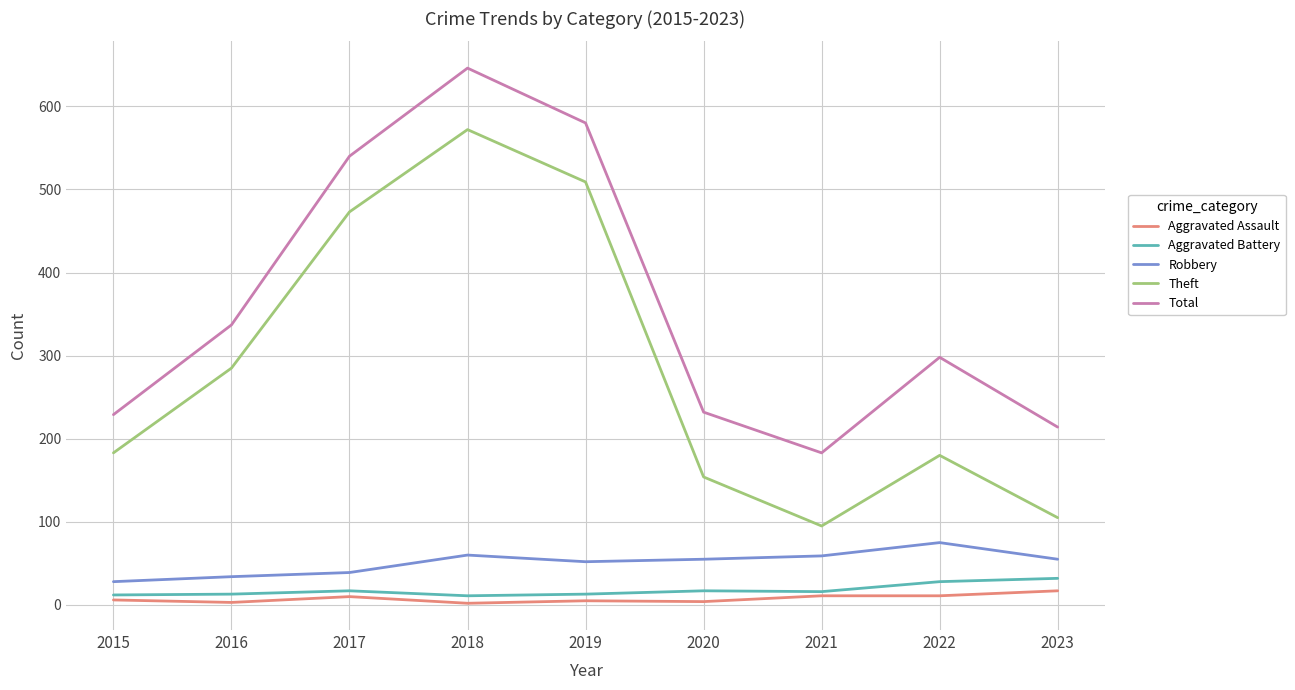

Count the number of data series in this chart.

5